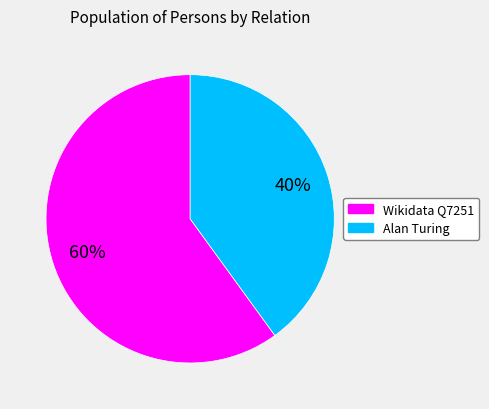

Combined, do Alan Turing and Wikidata Q7251 account for over 50%?

Yes